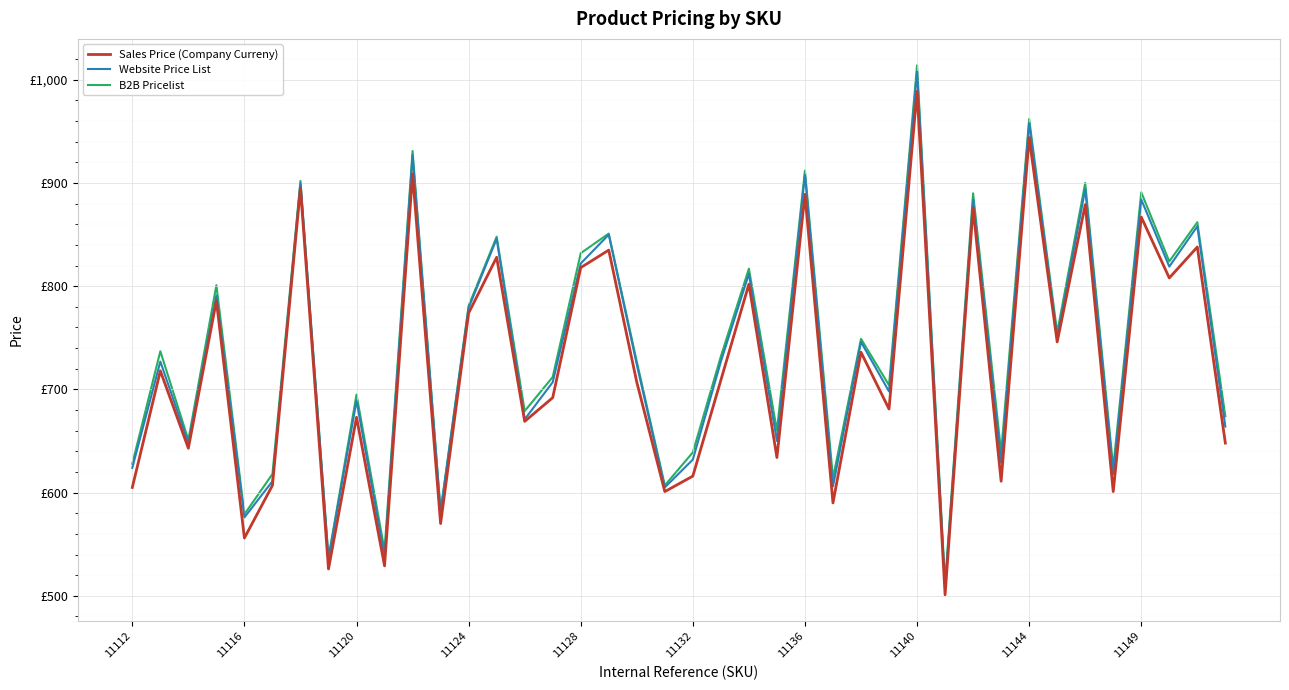

Does the chart have visible grid lines?

Yes